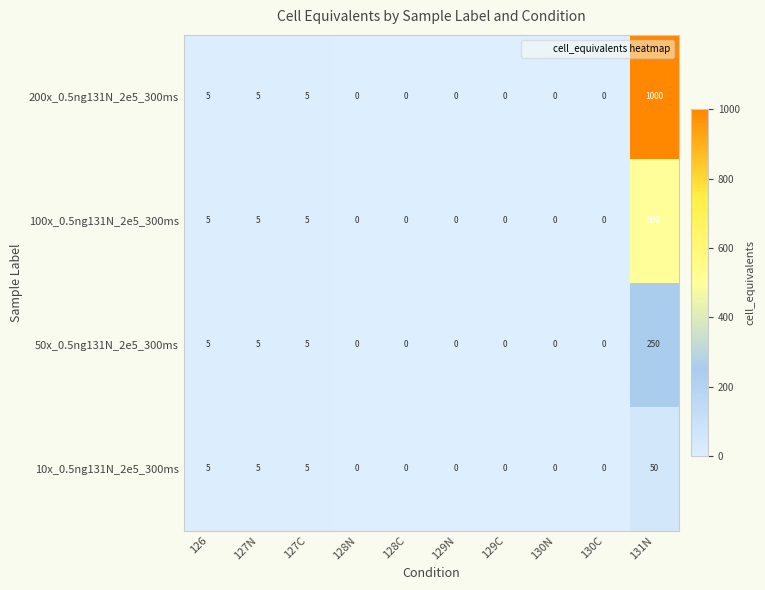

Is it true that 10x_0.5ng131N_2e5_300ms equals 19 at 128C?

False